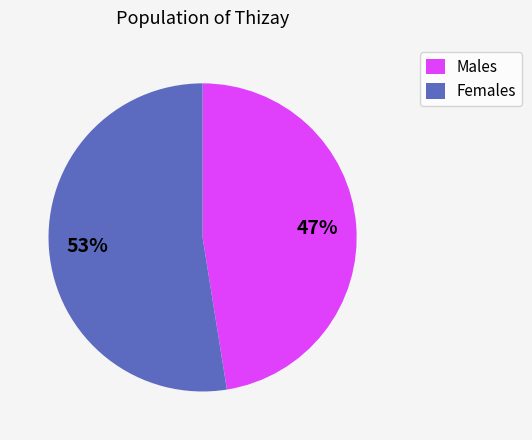

Which has a higher value, Females or Males?

Females